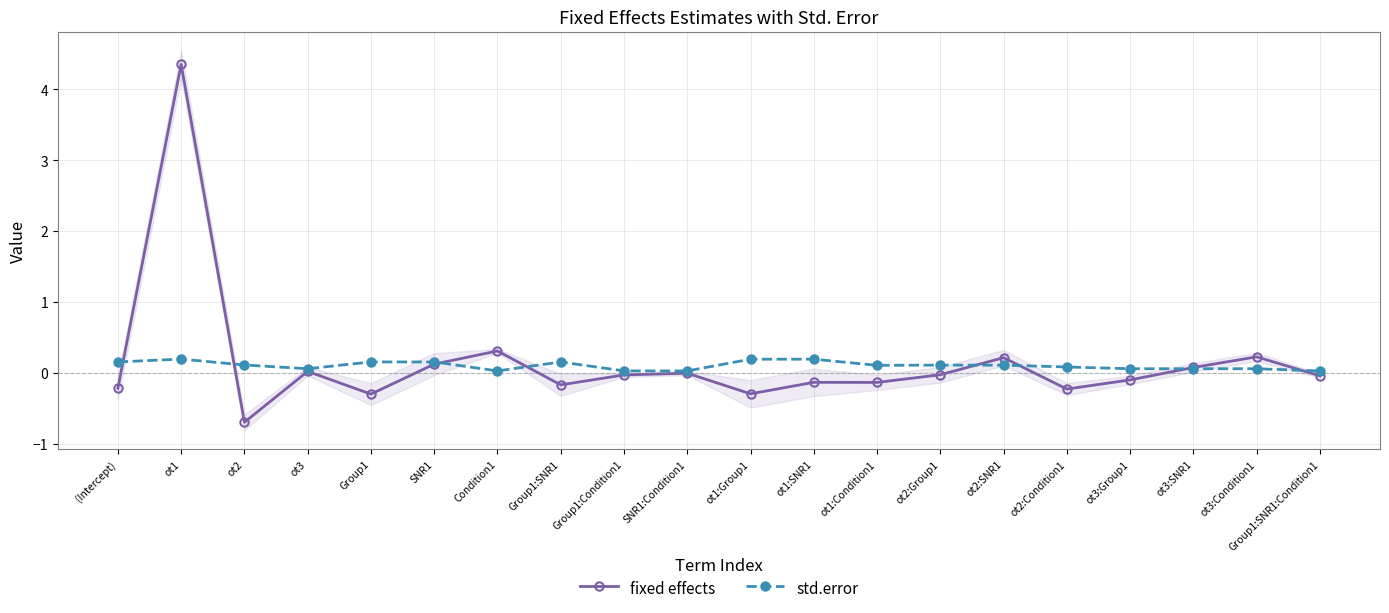

Reading right to left, list all the values displayed in this chart.

fixed effects: Group1:SNR1:Condition1=-0.0	ot3:Condition1=0.2	ot3:SNR1=0.1	ot3:Group1=-0.1	ot2:Condition1=-0.2	ot2:SNR1=0.2	ot2:Group1=-0.0	ot1:Condition1=-0.1	ot1:SNR1=-0.1	ot1:Group1=-0.3	SNR1:Condition1=-0.0	Group1:Condition1=-0.0	Group1:SNR1=-0.2	Condition1=0.3	SNR1=0.1	Group1=-0.3	ot3=0.0	ot2=-0.7	ot1=4.4	(Intercept)=-0.2
std.error: Group1:SNR1:Condition1=0.0	ot3:Condition1=0.1	ot3:SNR1=0.1	ot3:Group1=0.1	ot2:Condition1=0.1	ot2:SNR1=0.1	ot2:Group1=0.1	ot1:Condition1=0.1	ot1:SNR1=0.2	ot1:Group1=0.2	SNR1:Condition1=0.0	Group1:Condition1=0.0	Group1:SNR1=0.2	Condition1=0.0	SNR1=0.2	Group1=0.2	ot3=0.1	ot2=0.1	ot1=0.2	(Intercept)=0.2